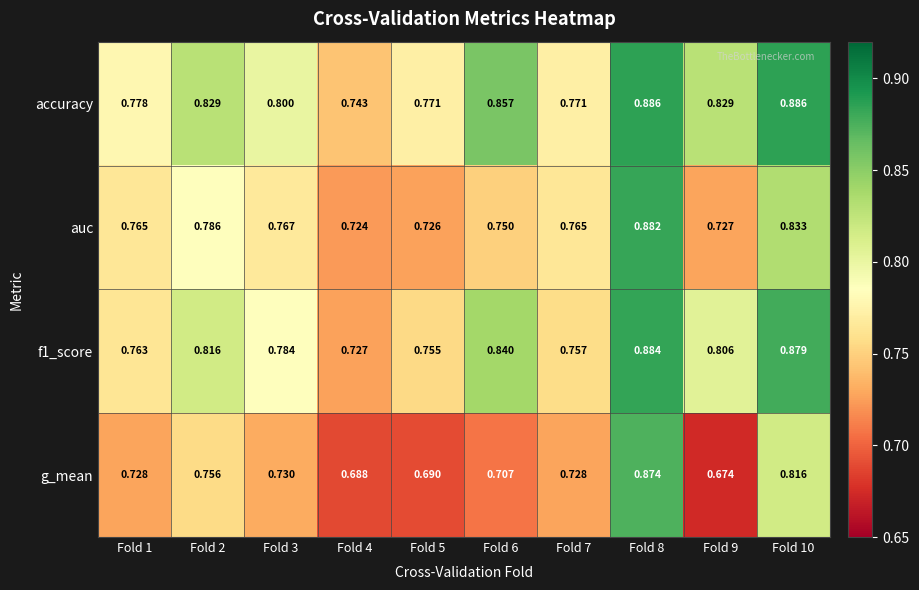

Which series changed the most between Fold 5 and Fold 6?

accuracy